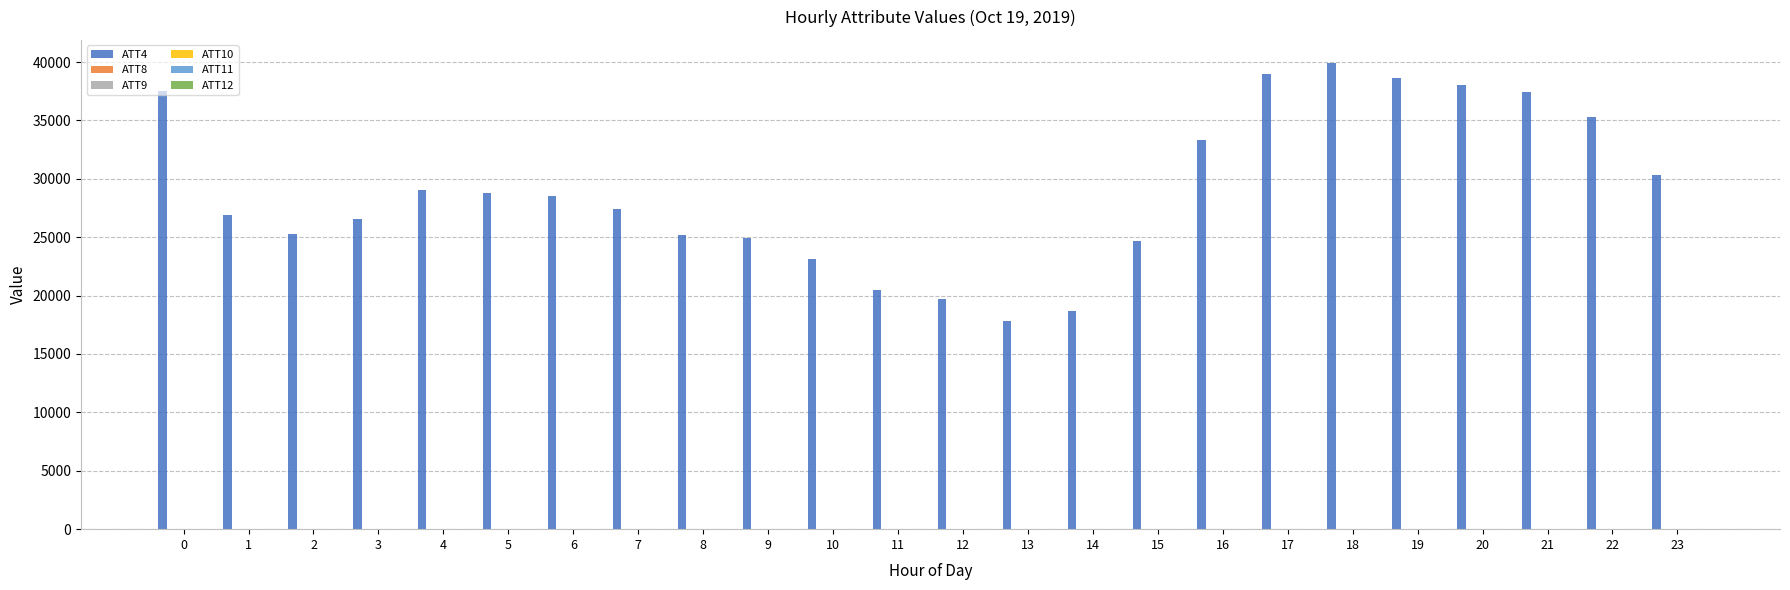

Which series has the largest total across all categories?

ATT4